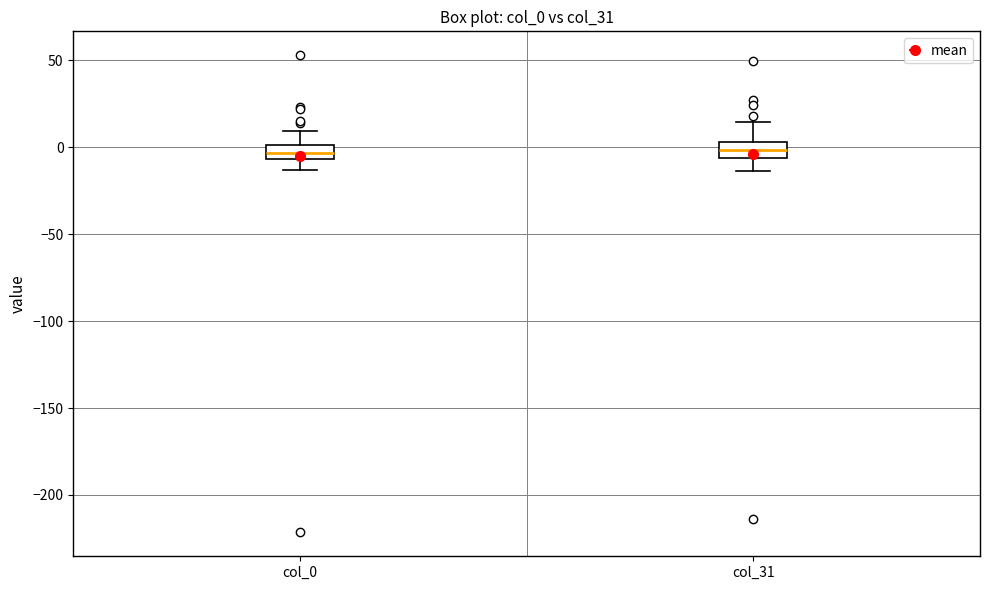

Reading left to right, transcribe this box plot: for each box, give where its median line is, the range the box spans, and where its two whiskers end, as read against the y-axis. The values are not printed on the chart, so give them approximately, as read against the axis.

col_0: median -5 (inside the box), box -5 to 0, whiskers -15 to 10
col_31: median 0, box -5 to 5, whiskers -15 to 15